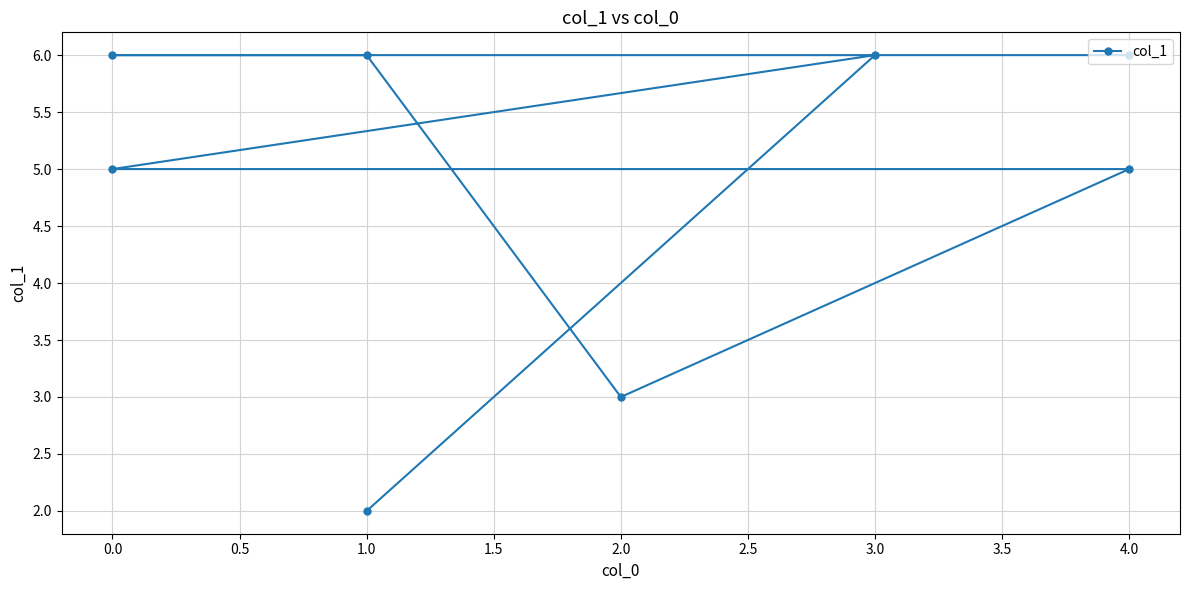

How many values are below 6?

4